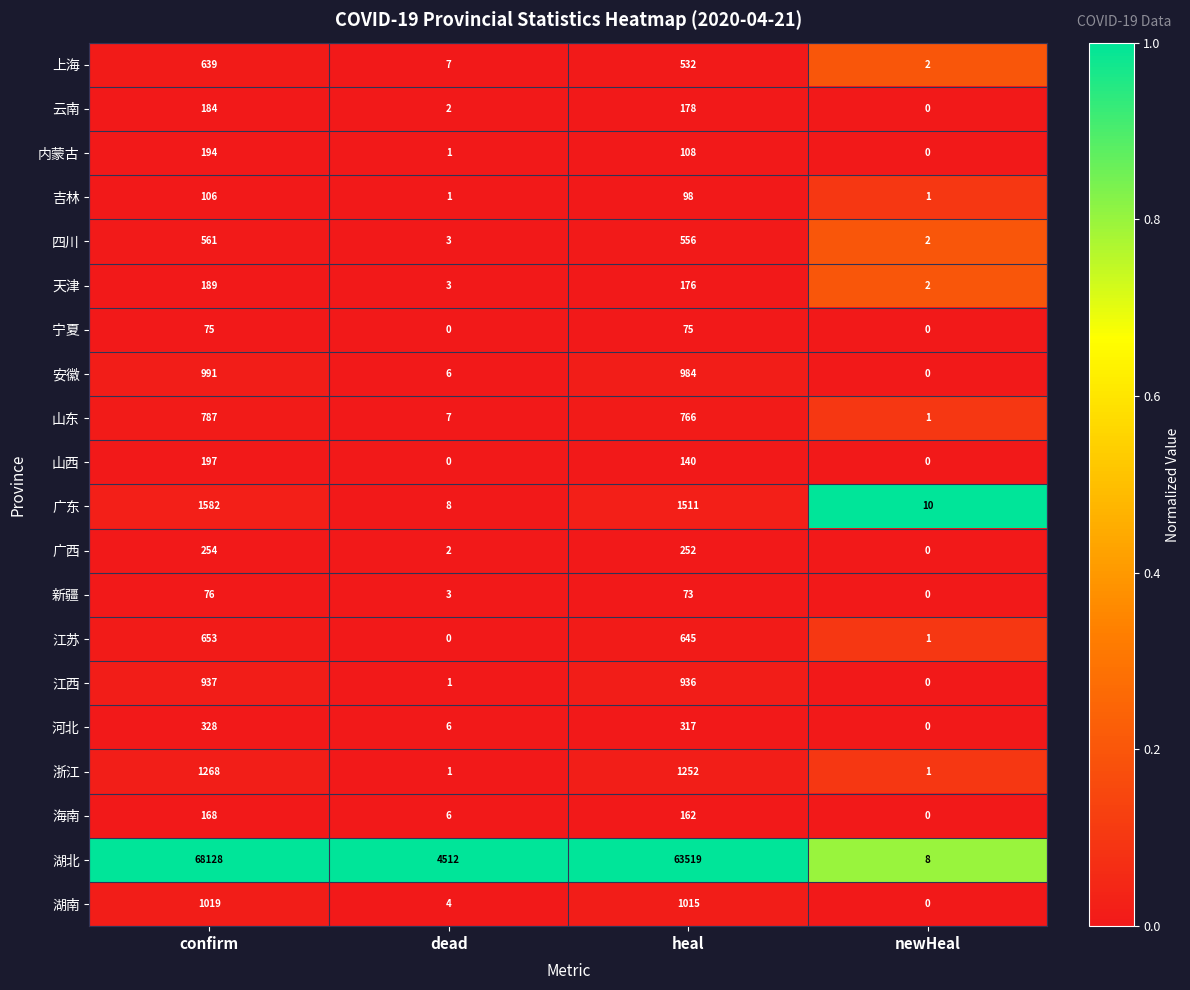

The 上海 series shows 532 at heal. True or false?

True